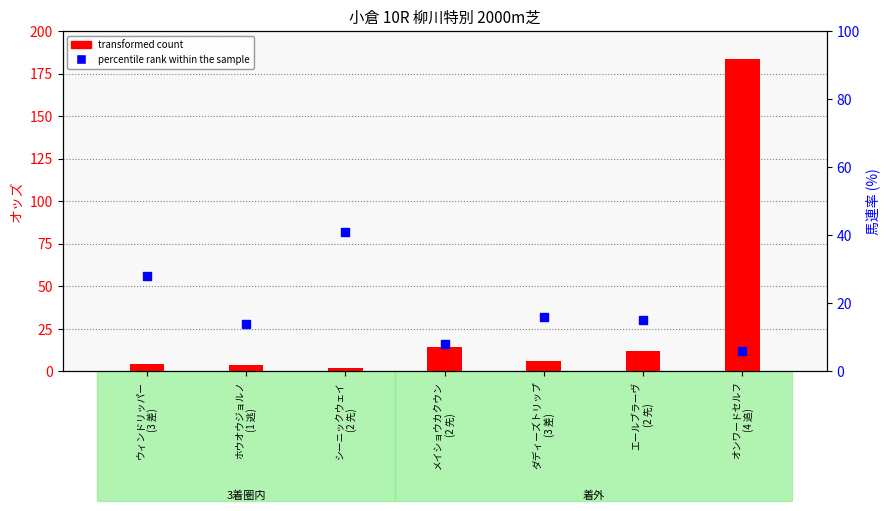

Is the value of percentile rank within the sample at エールブラーヴ
(2 先) greater than the value of transformed count at メイショウカクウン
(2 先)?

Yes